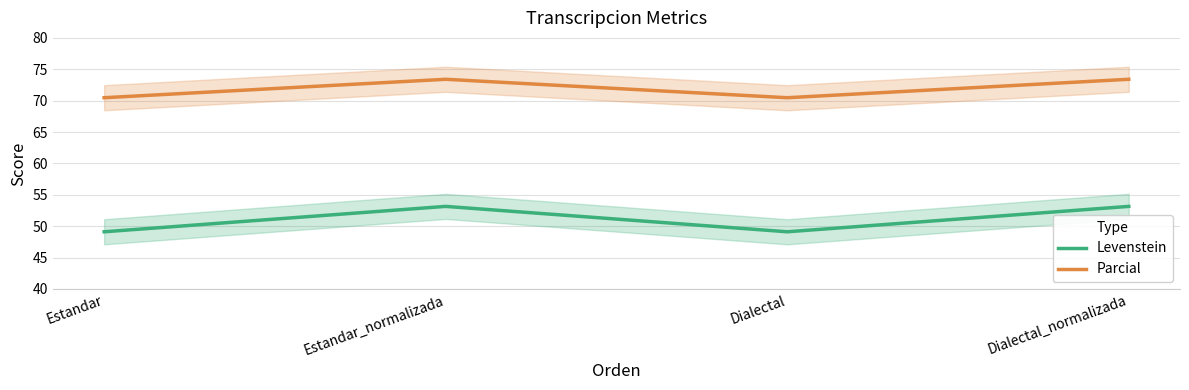

List the series in order of their peak value, highest first.

Parcial, Levenstein